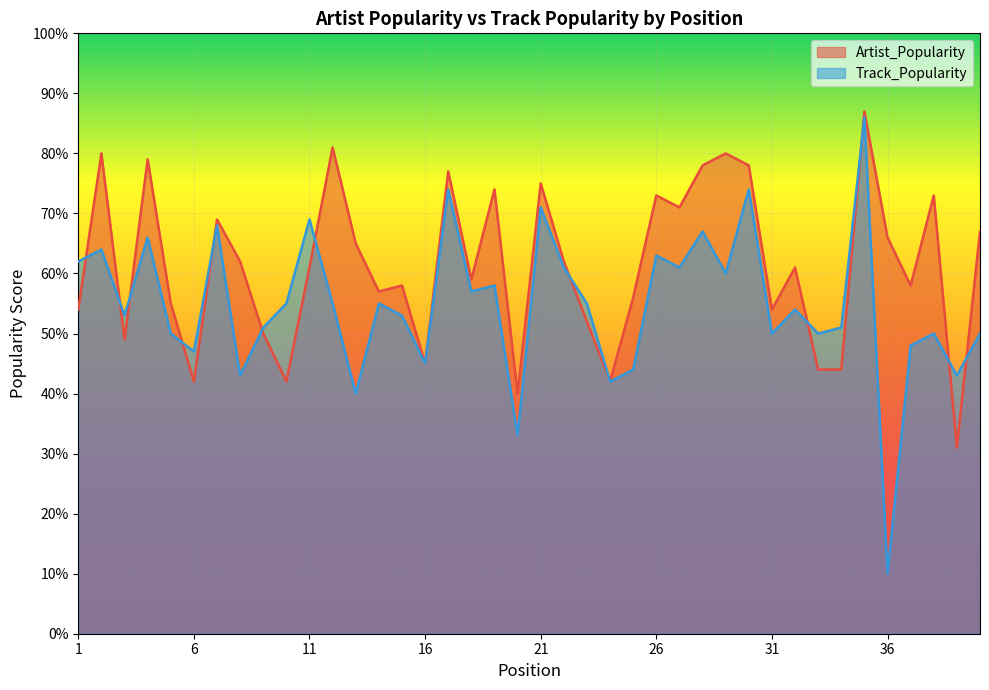

Rank the series by their average value, from highest to lowest.

Artist_Popularity, Track_Popularity